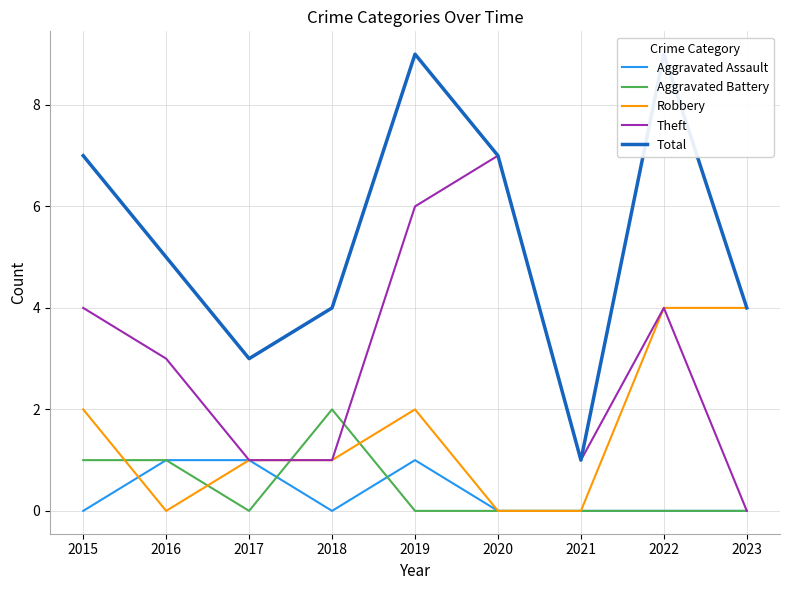

Where is the first local minimum for Total?

2017